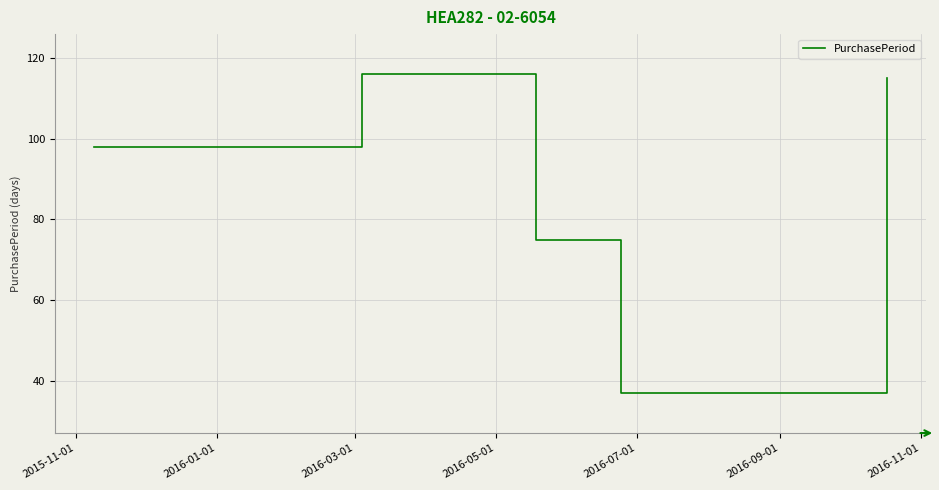

What is the greatest value displayed?

116